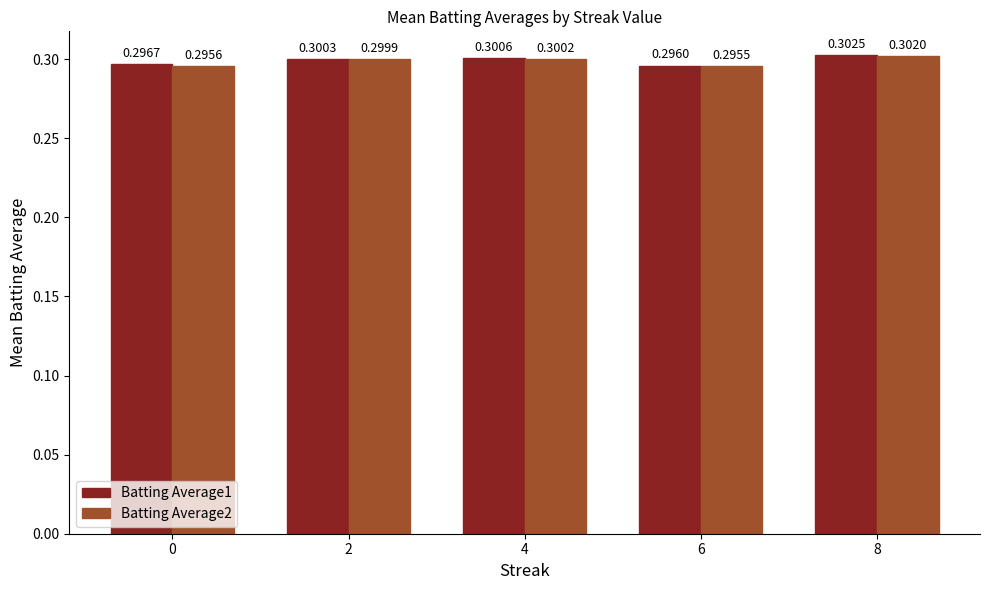

At which category is the sum across all series the highest?

8